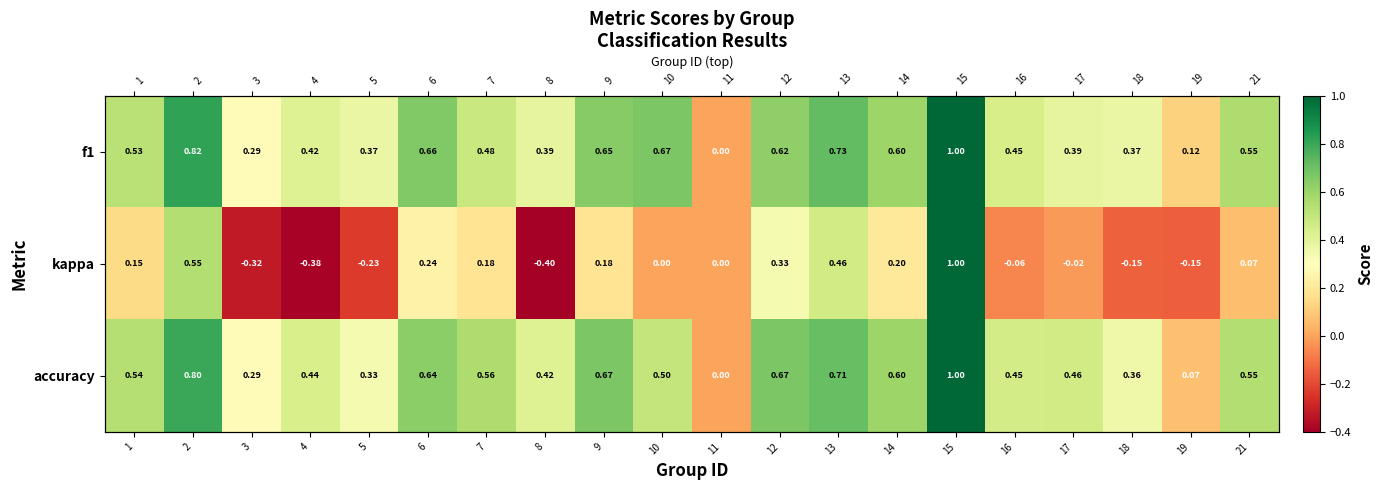

Rank the categories by accuracy value from lowest to highest.

11, 19, 3, 5, 18, 8, 4, 16, 17, 10, 1, 21, 7, 14, 6, 9, 12, 13, 2, 15